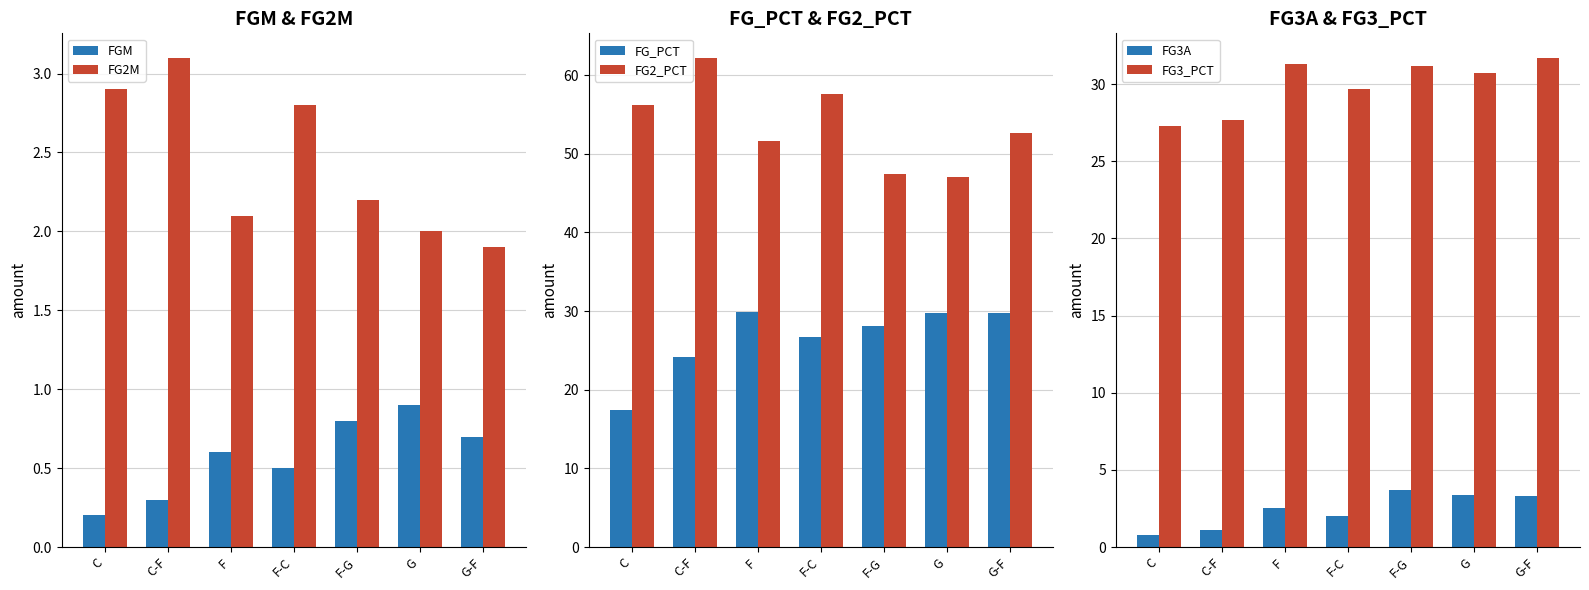

What value does the FG2_PCT series have at F?

51.6